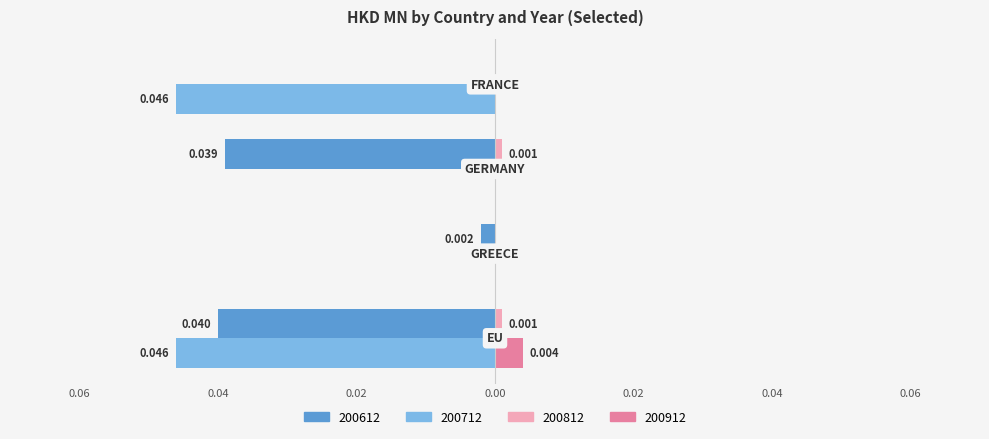

What are all the series names shown in the legend?

200612, 200712, 200812, 200912